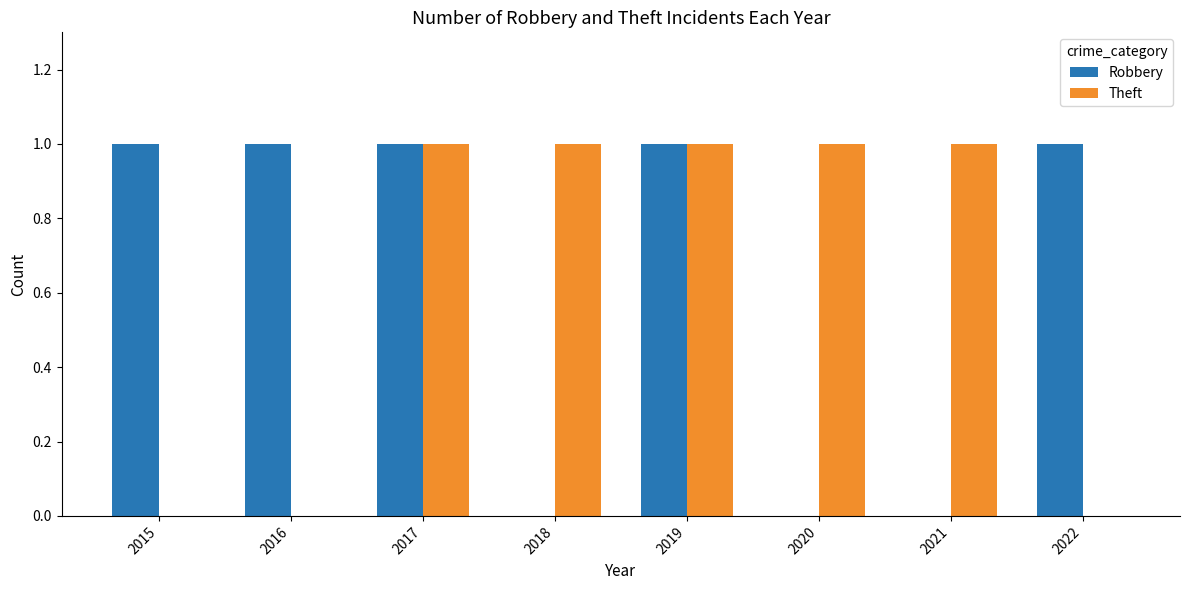

The Robbery series shows 1 at 2015. True or false?

True